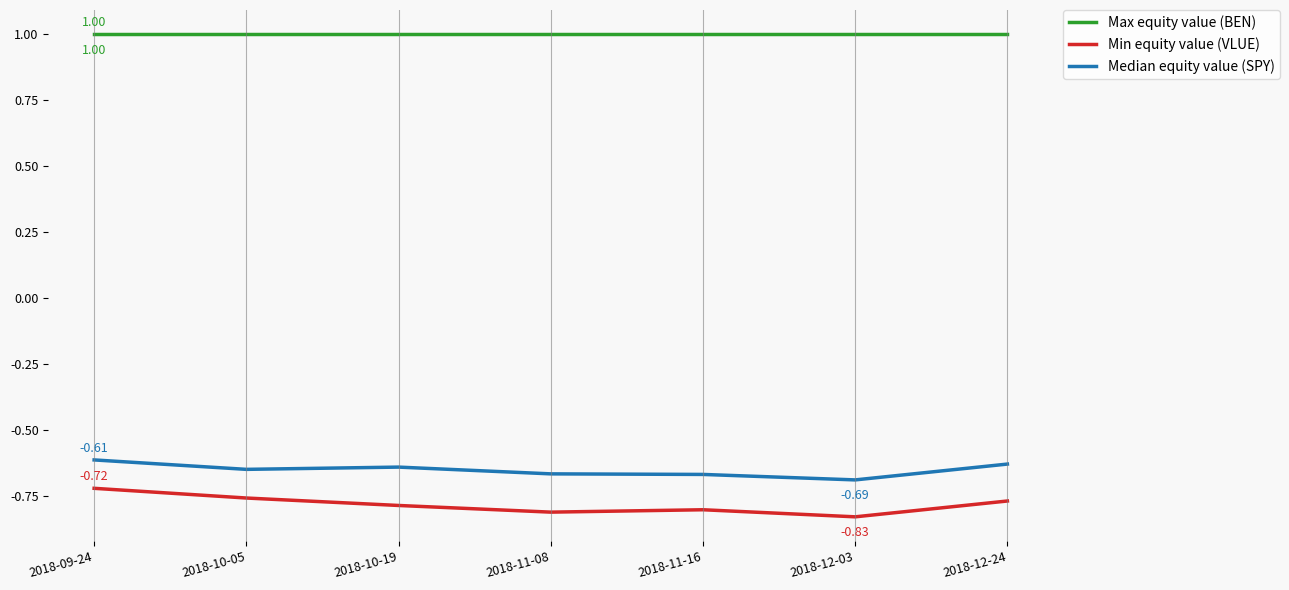

In Min equity value (VLUE), how many points are higher than both neighbors (excluding endpoints)?

1